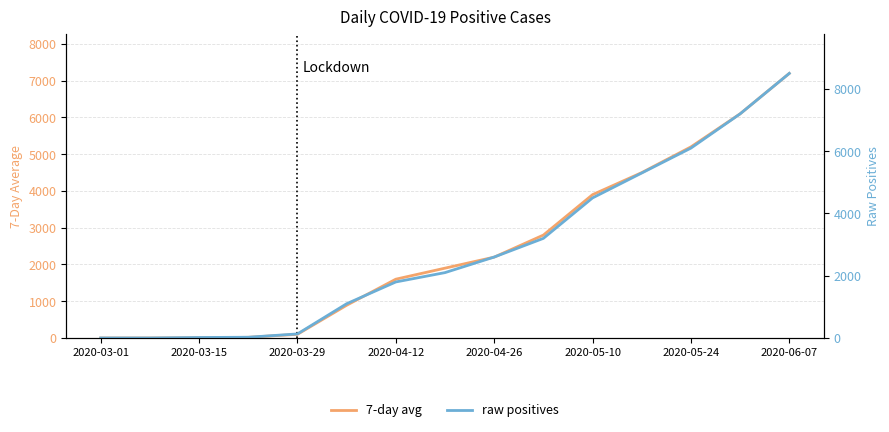

Is the value of 7-day avg at 12 greater than the value of raw positives at 2020-03-15?

Yes